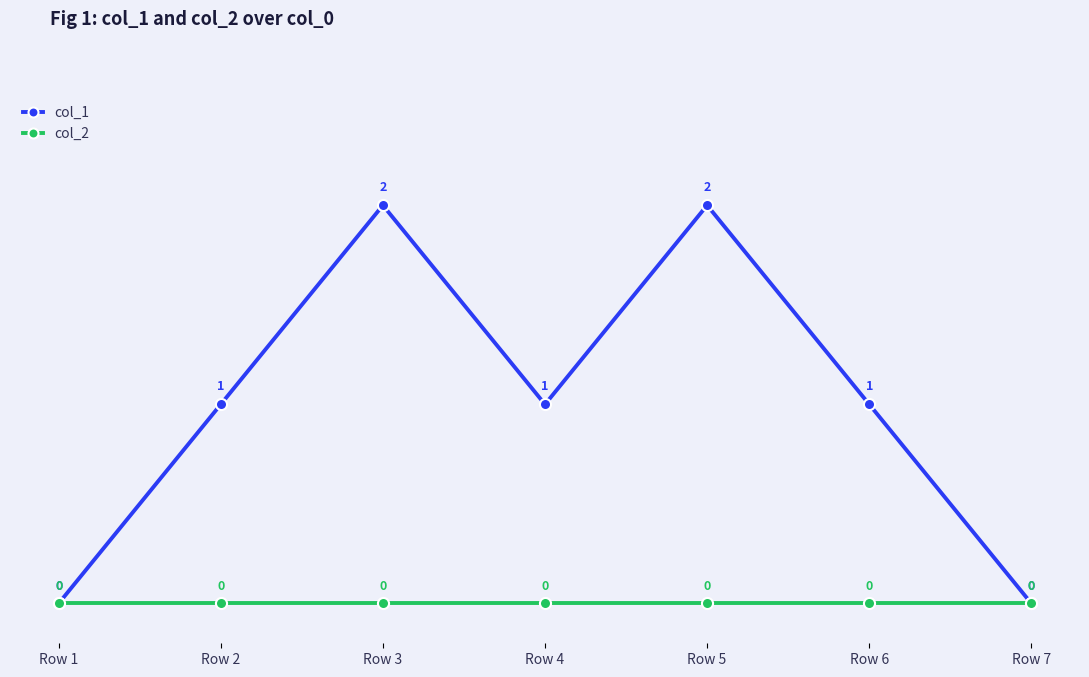

Reading left to right, transcribe all the data shown in this chart.

col_1: 0	1	2	1	2	1	0
col_2: 0	0	0	0	0	0	0